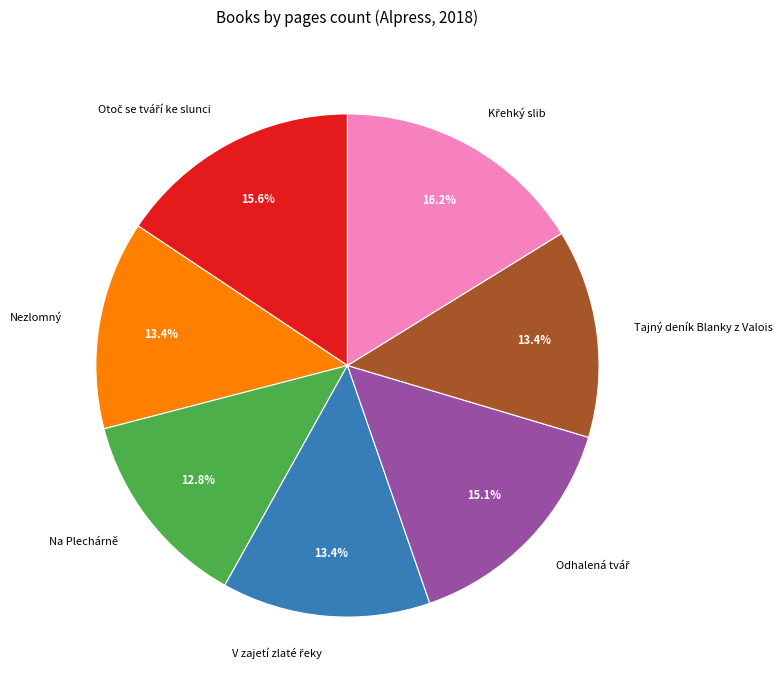

What is the smallest slice in the pie chart?

Na Plechárně